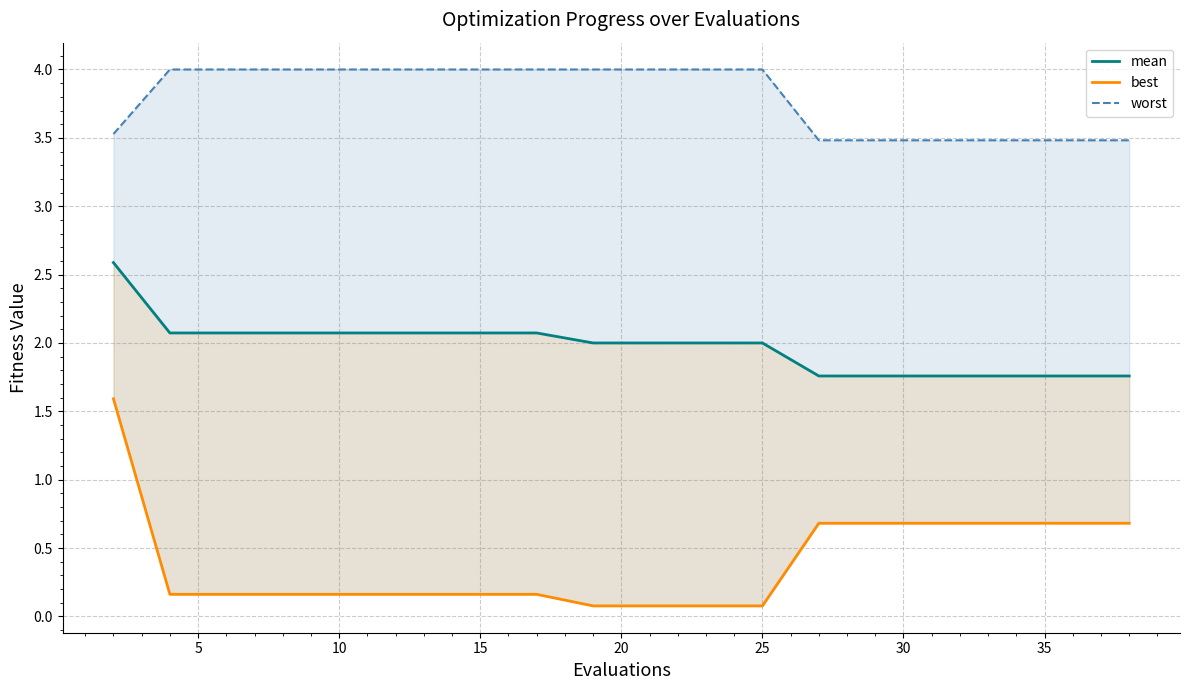

True or false: mean has more than 0 points higher than both neighbors.

False